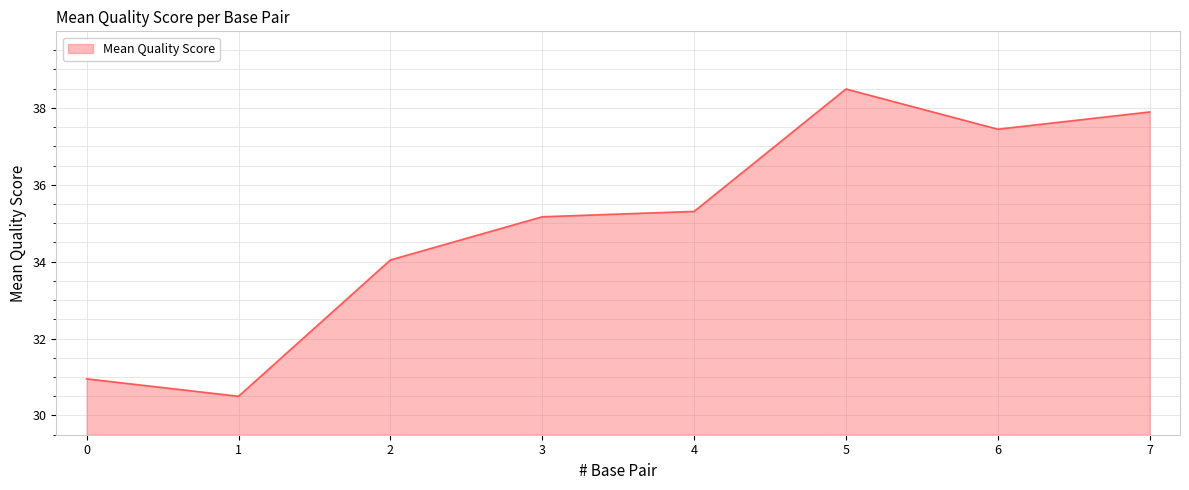

Which category has the lowest value across all series?

1